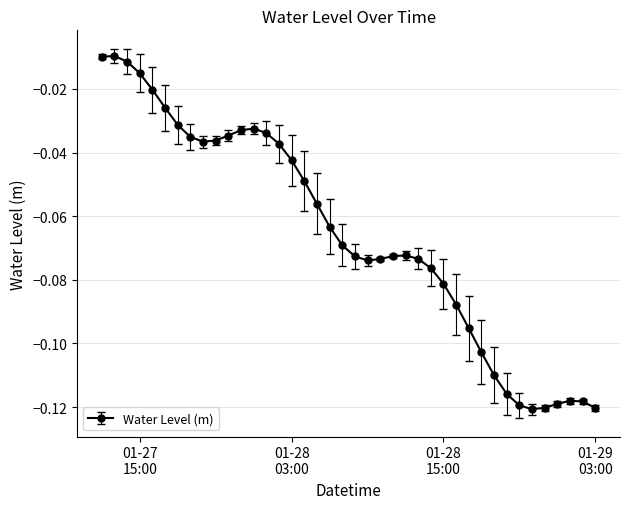

What is the sum of all values?

-2.6